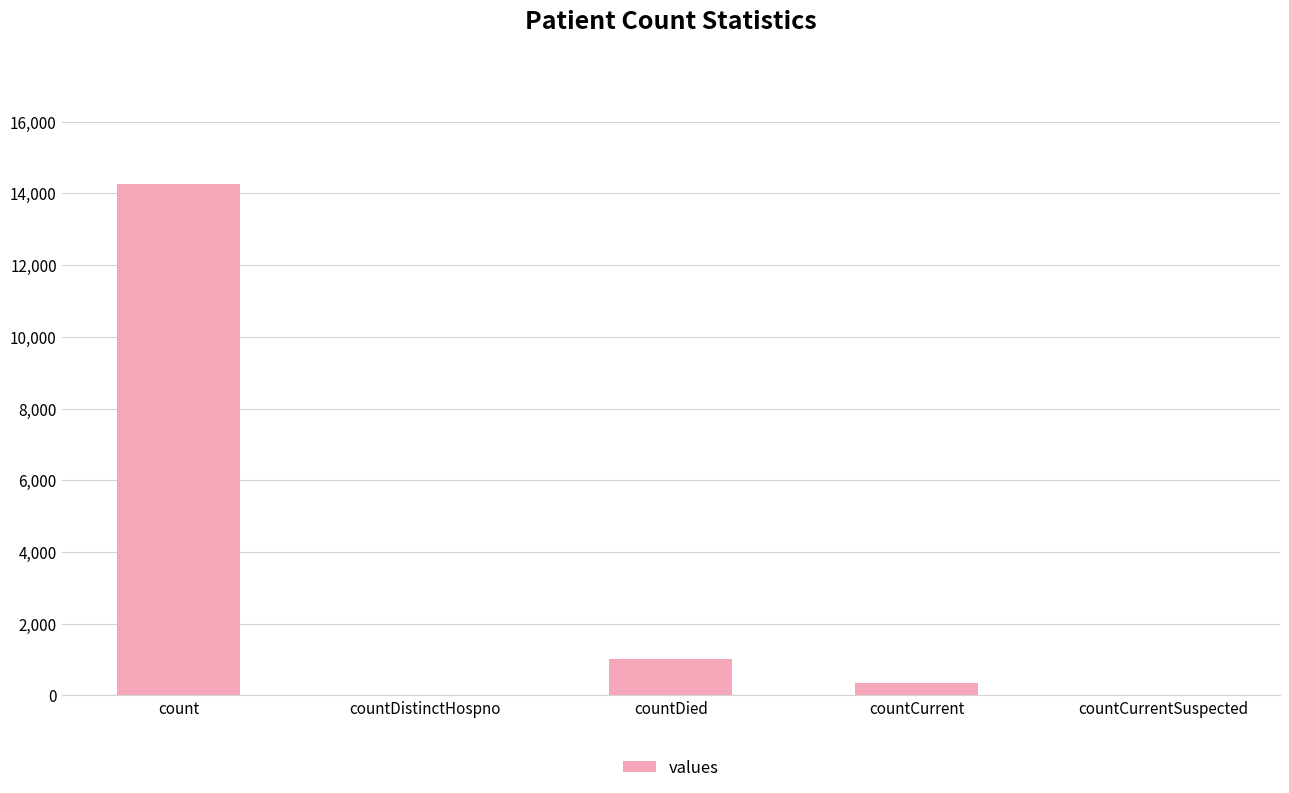

Where is the data nearest to the value 7129?

countDied